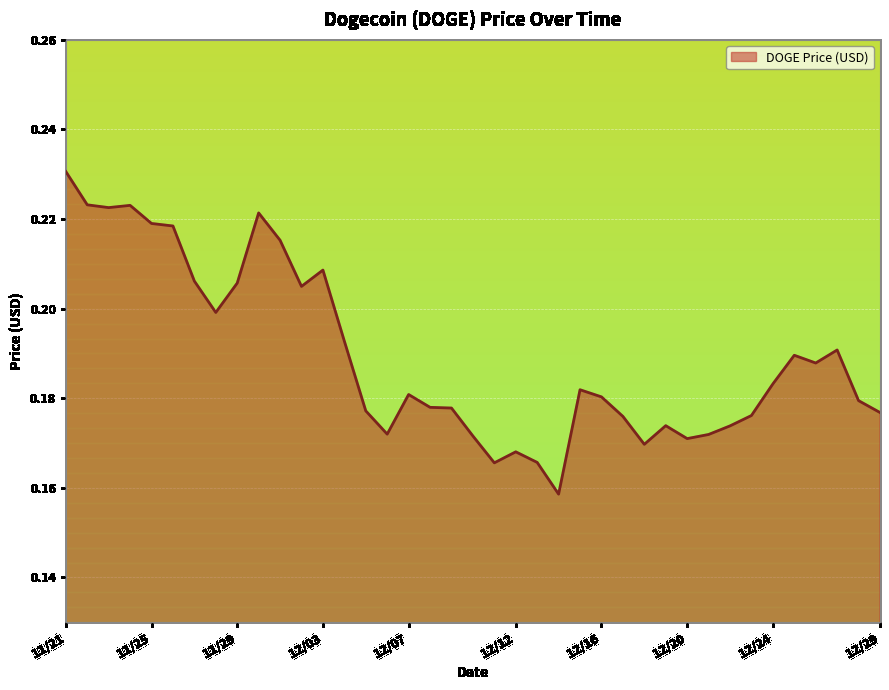

Rank the categories by value from lowest to highest.

12/14, 12/11, 12/13, 12/12, 12/18, 12/20, 12/10, 12/21, 12/06, 12/22, 12/19, 12/17, 12/23, 12/29, 12/05, 12/09, 12/08, 12/28, 12/16, 12/07, 12/15, 12/24, 12/26, 12/25, 12/27, 12/04, 11/28, 12/02, 11/29, 11/27, 12/03, 12/01, 11/26, 11/25, 11/30, 11/23, 11/24, 11/22, 11/21